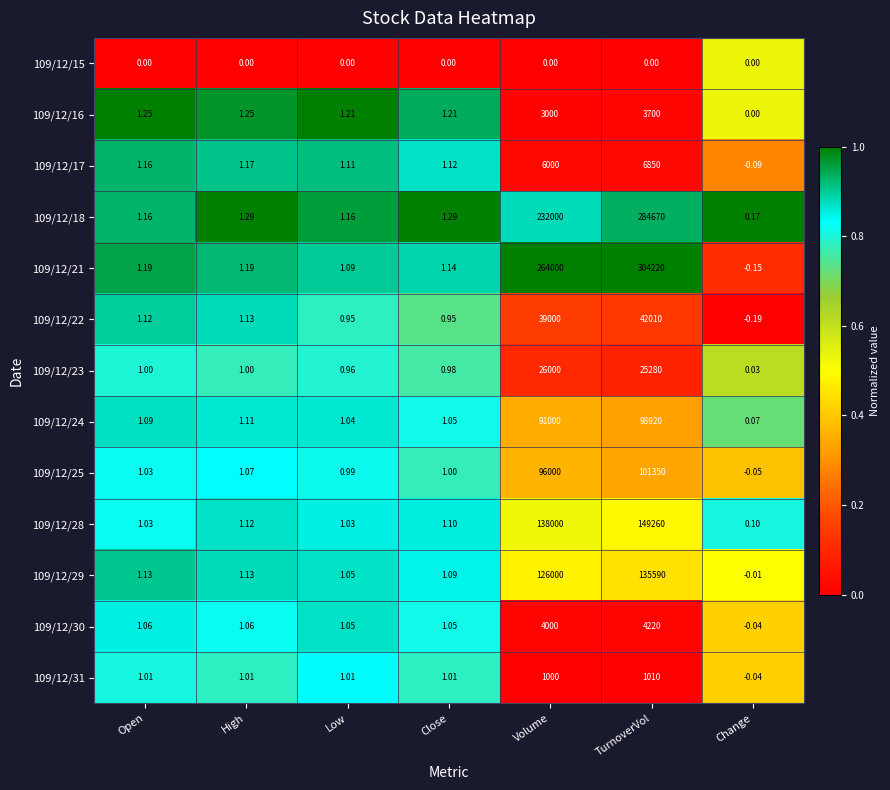

Where is 109/12/23 nearest to the value 13000?

TurnoverVol